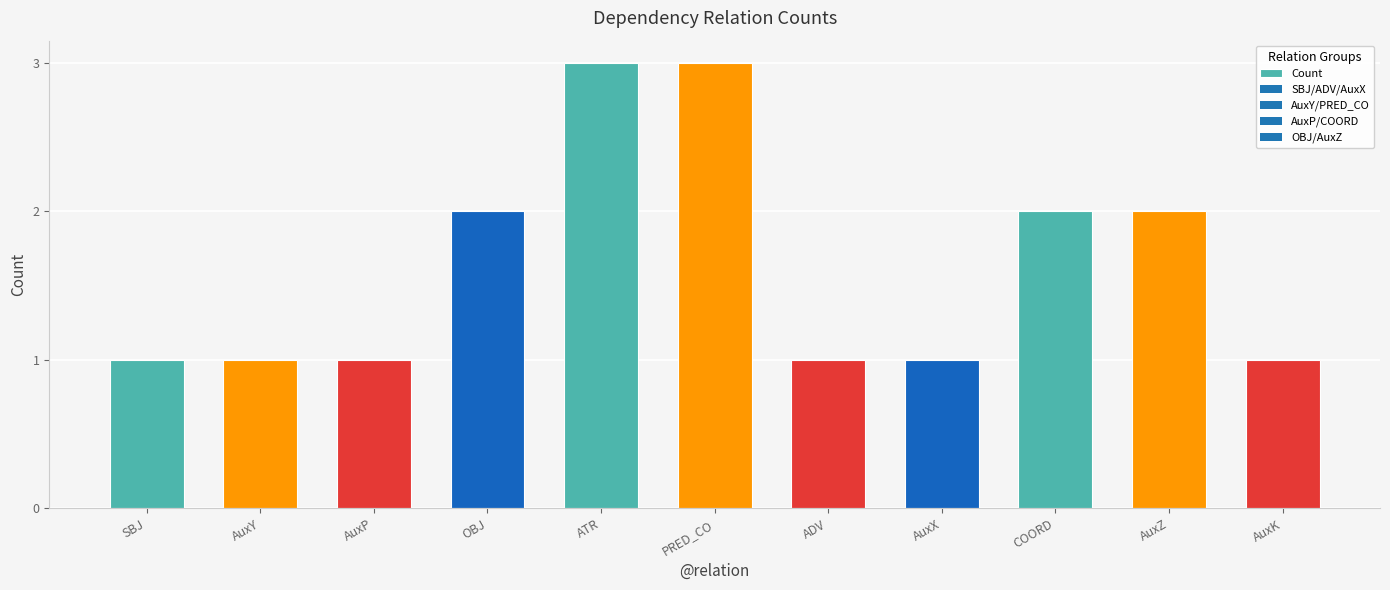

Count the values in the range 1 to 2.

9